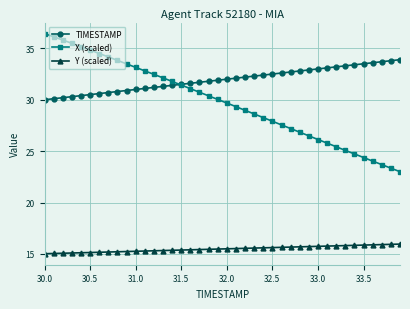

True or false: TIMESTAMP and Y (scaled) cross at least once.

False